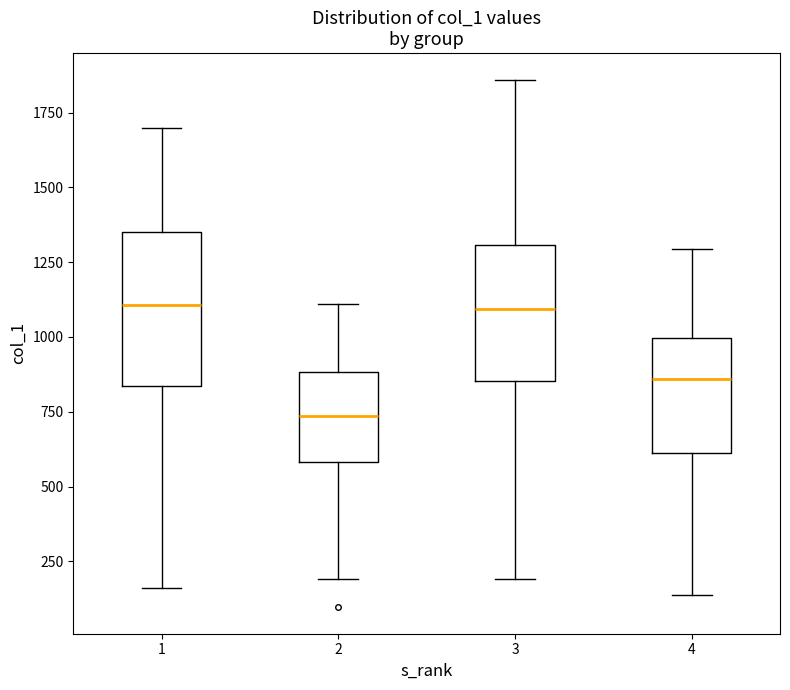

Reading left to right, read every box against the y-axis: the position of its median line, the range the box covers, and the ends of its whiskers. The values are not printed on the chart, so give them approximately, as read against the axis.

1: median 1100, box 850 to 1350, whiskers 150 to 1700
2: median 750, box 600 to 900, whiskers 200 to 1100
3: median 1100, box 850 to 1300, whiskers 200 to 1850
4: median 850, box 600 to 1000, whiskers 150 to 1300